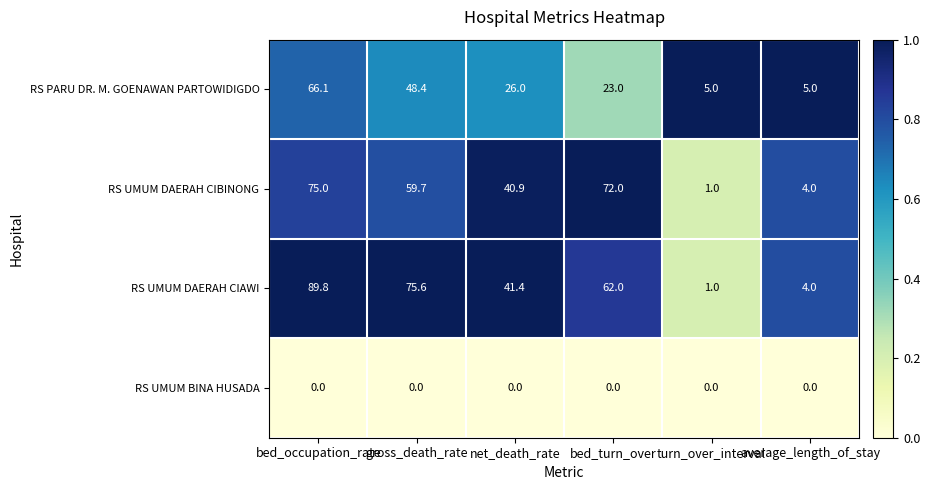

At net_death_rate, list the series in order from largest to smallest.

RS UMUM DAERAH CIAWI, RS UMUM DAERAH CIBINONG, RS PARU DR. M. GOENAWAN PARTOWIDIGDO, RS UMUM BINA HUSADA